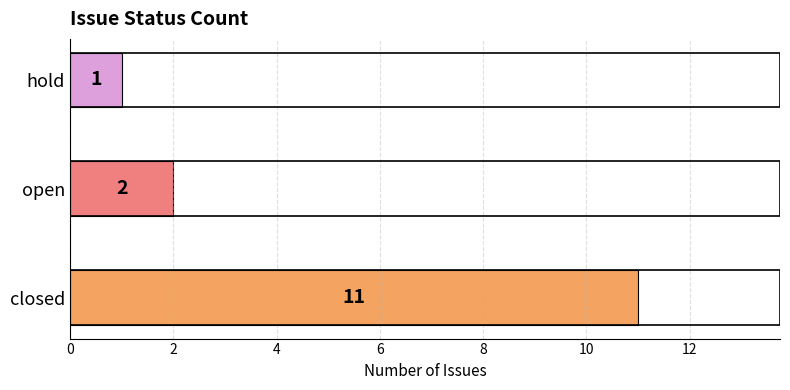

What is the change in value from closed to hold?

-10